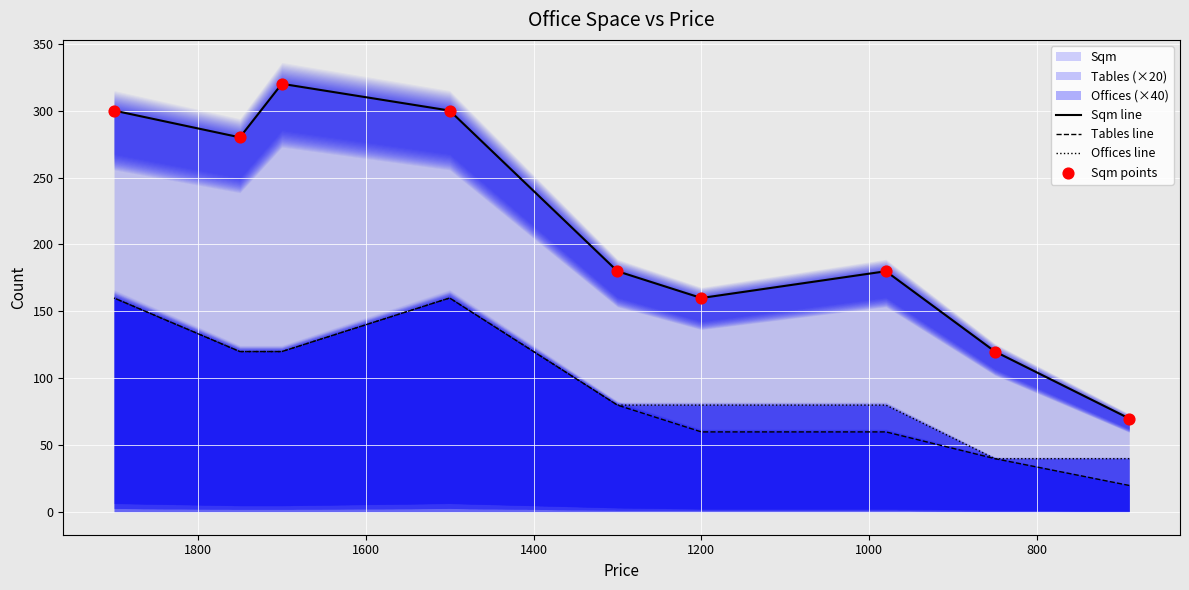

Which series has the largest total across all categories?

Sqm line